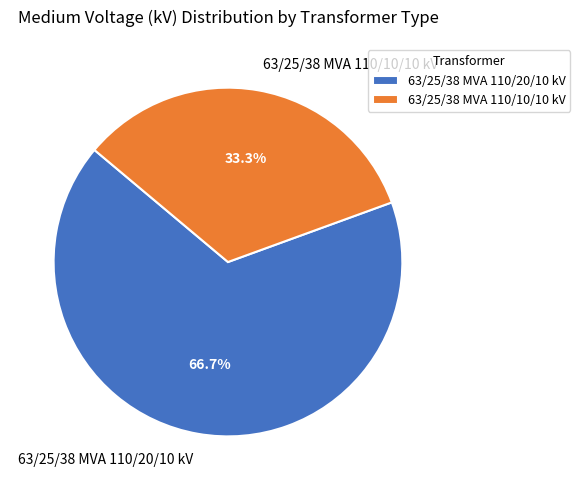

Is there a majority slice in this chart?

Yes